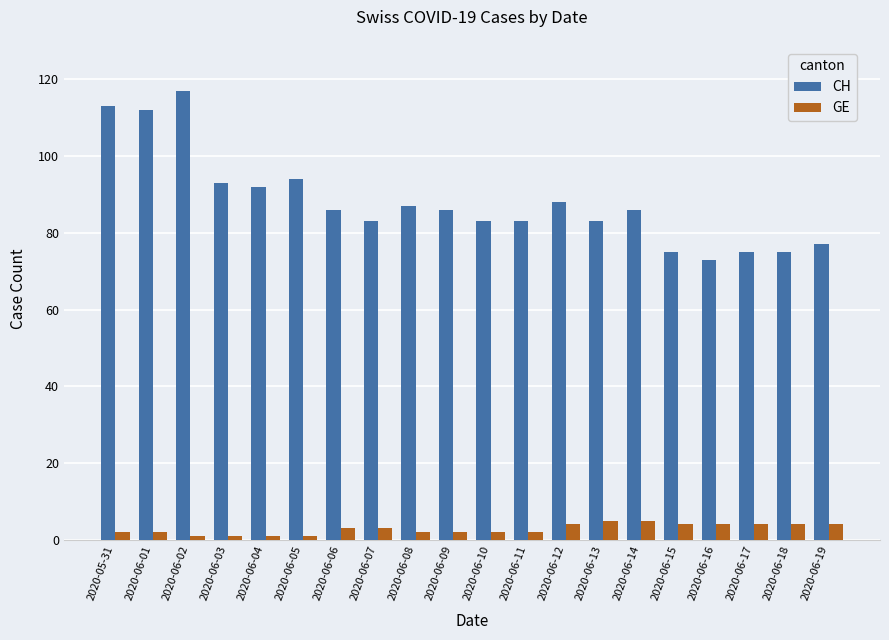

Rank the series by their average value, from highest to lowest.

CH, GE